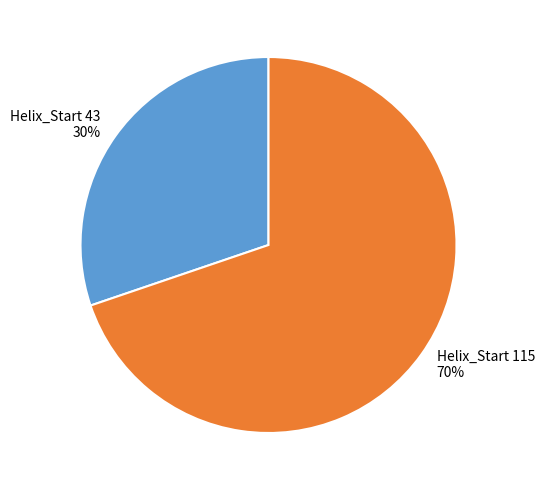

Is it true that Helix_Start 43 is 30% of the pie?

True